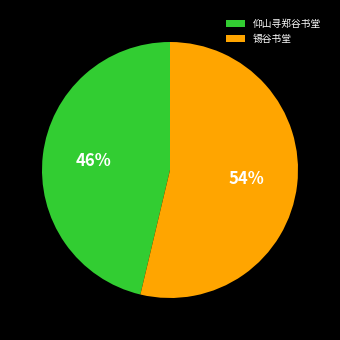

To the nearest percent, what is the combined percentage of 锡谷书堂 and 仰山寻郑谷书堂?

100%